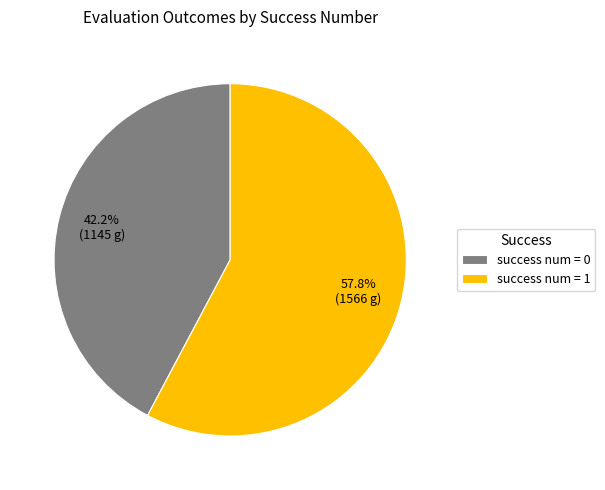

Does any single category account for the majority?

Yes